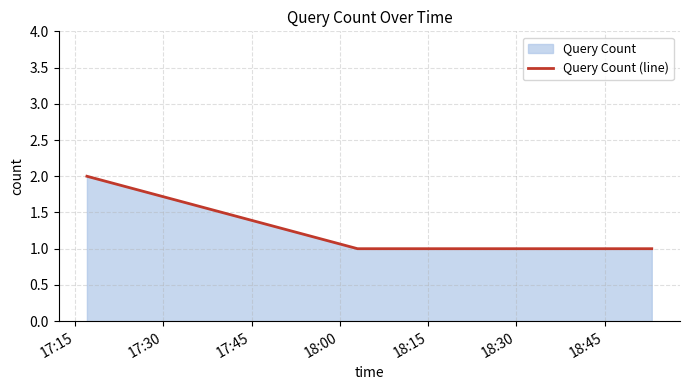

True or false: the data has more than 2 interior local peaks.

False